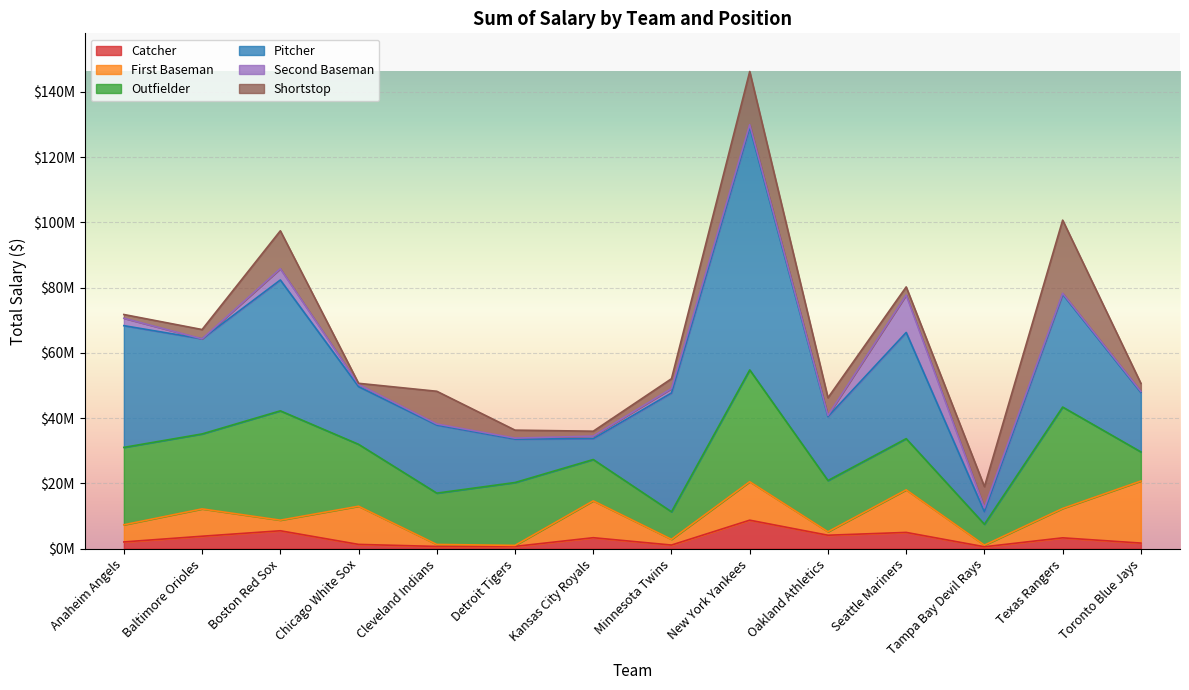

Which category has the lowest value in the Shortstop series?

Chicago White Sox